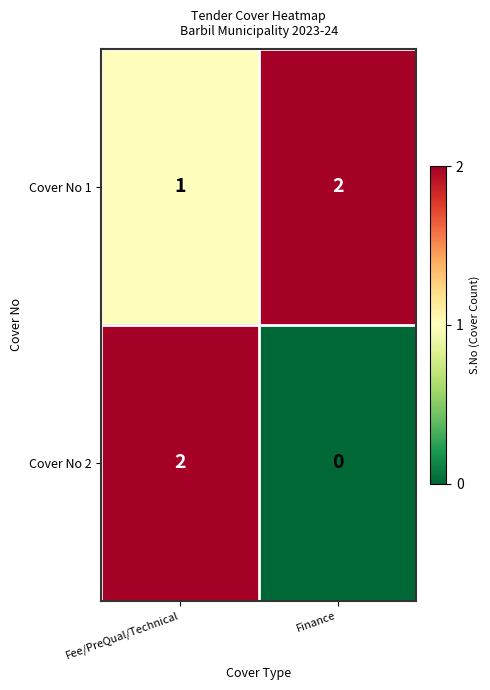

What is the sum of the Cover No 1 values at Fee/PreQual/Technical and Finance?

3